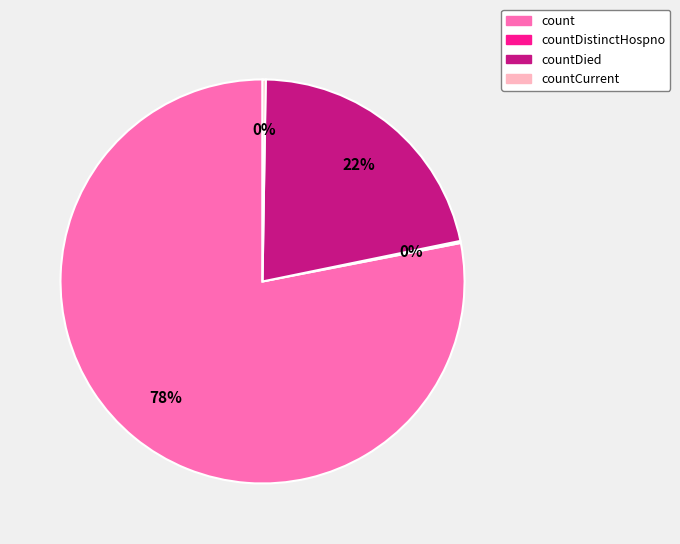

To the nearest percent, what is the average slice percentage?

25%